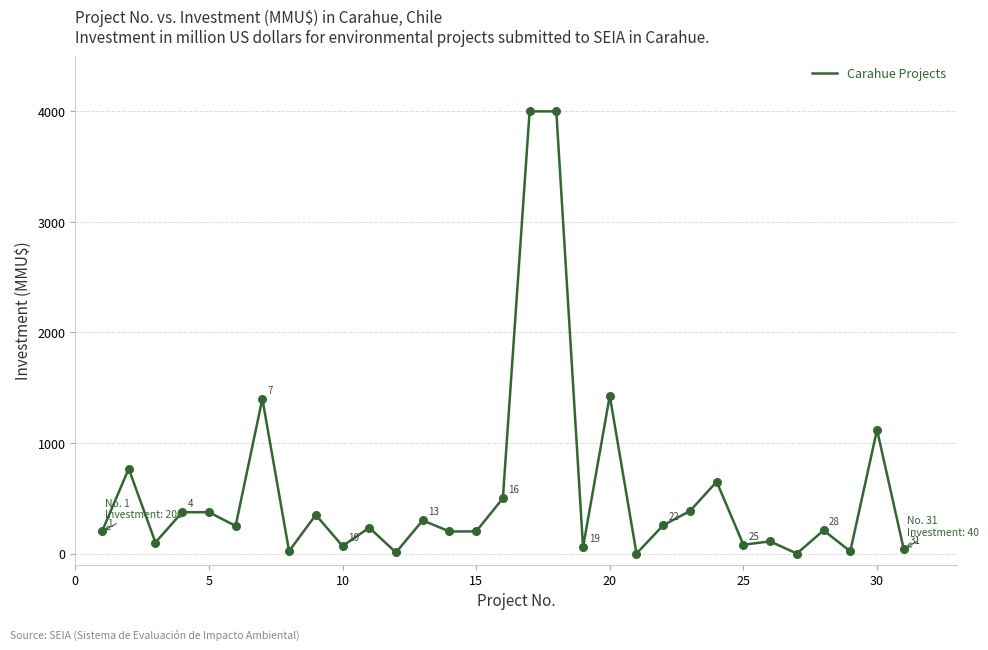

What is the maximum value shown in the chart?

4000